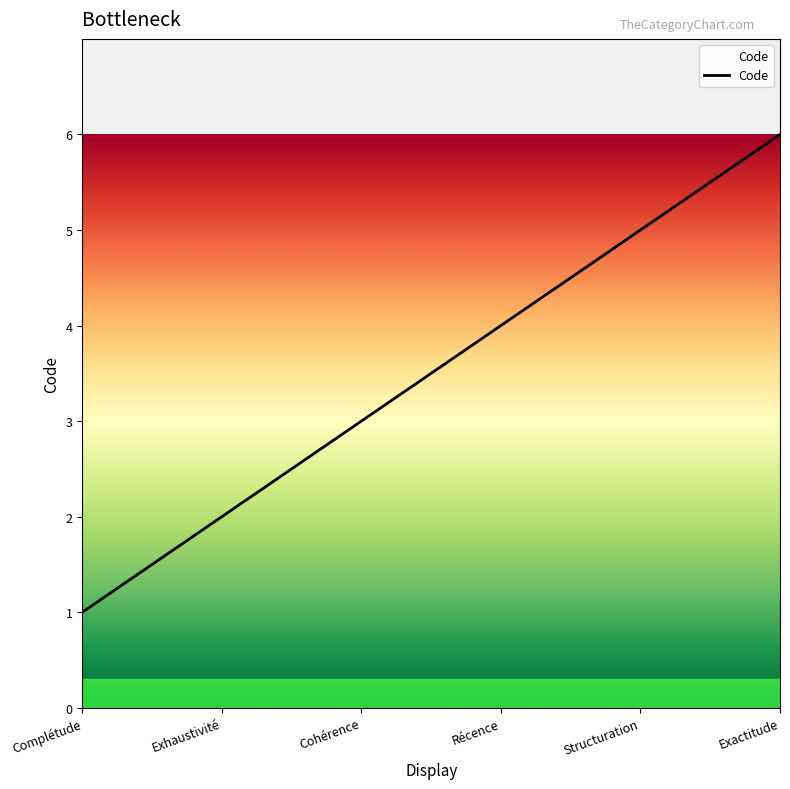

Reading left to right, what are all the values shown in this chart?

1	2	3	4	5	6